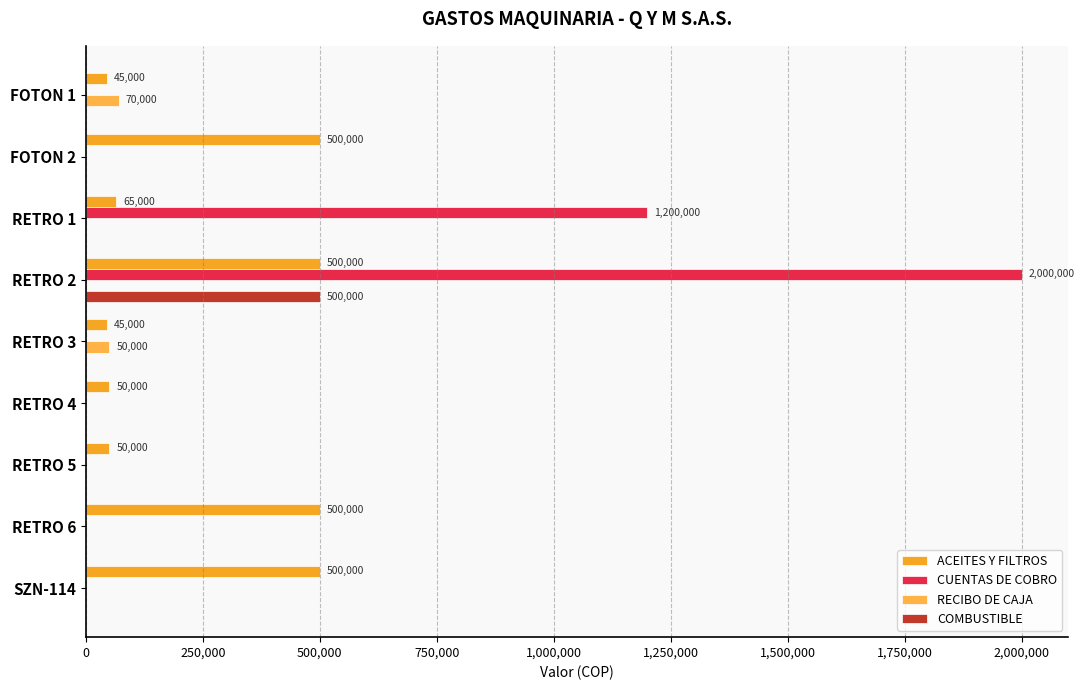

How many series are shown in this chart?

4